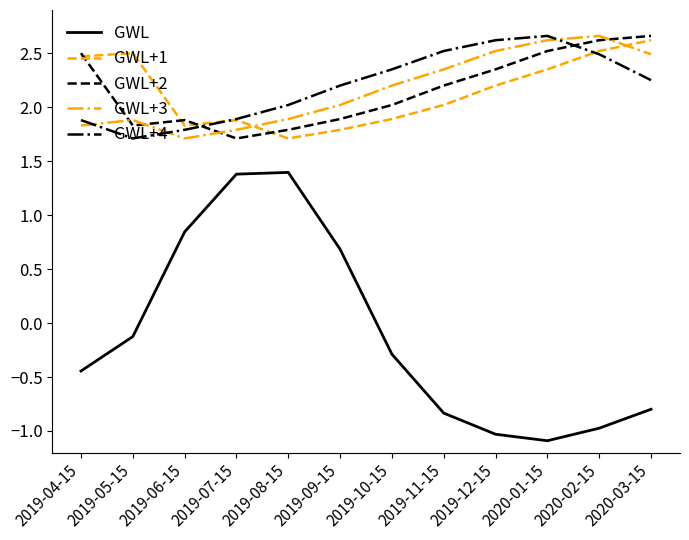

What are all the series names shown in the legend?

GWL, GWL+1, GWL+2, GWL+3, GWL+4